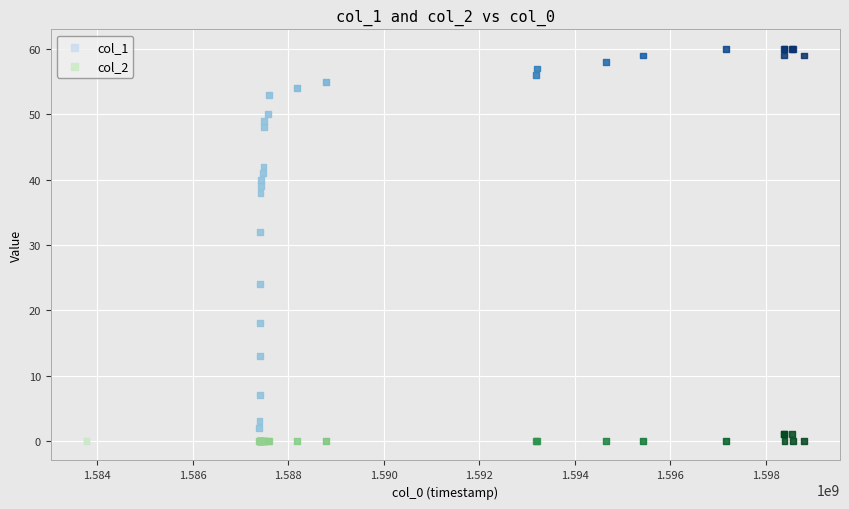

Across all series, what Y value is closest to 30?

32